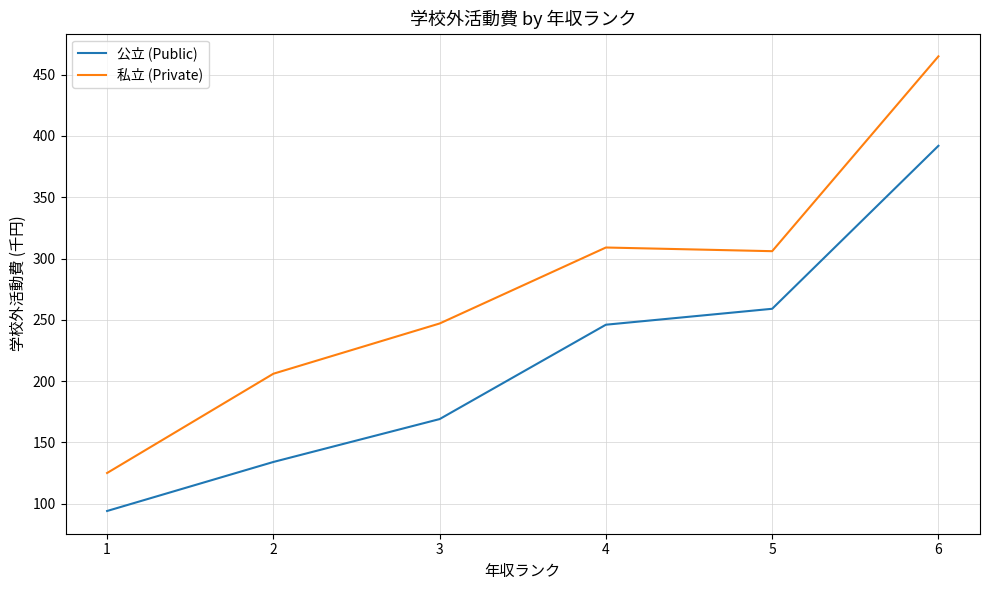

Rank the series at 2 from lowest to highest value.

公立 (Public), 私立 (Private)